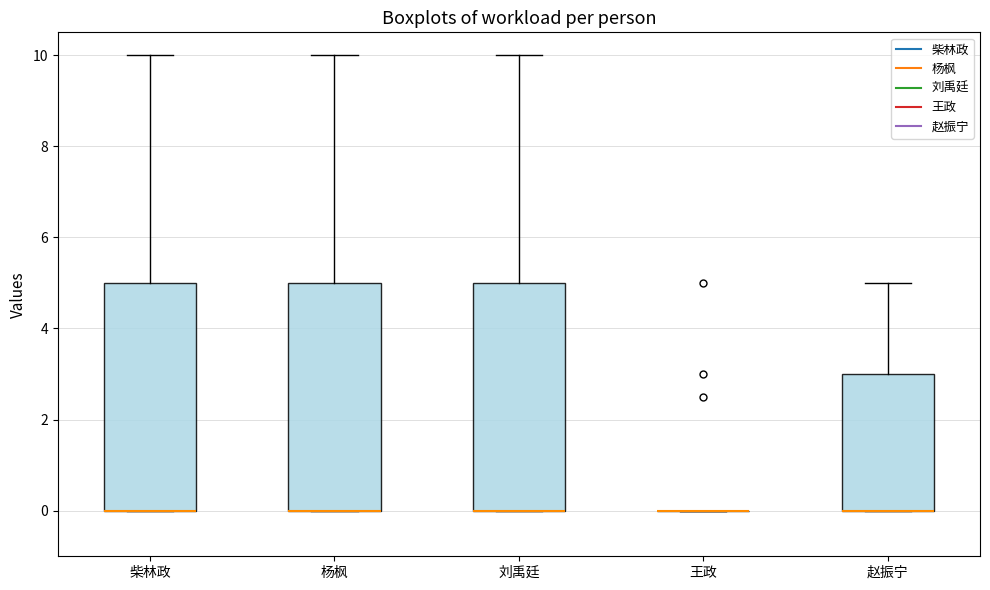

Reading left to right, read every box against the y-axis: the position of its median line, the range the box covers, and the ends of its whiskers. The values are not printed on the chart, so give them approximately, as read against the axis.

柴林政: median 0 (drawn on the box's lower edge), box 0 to 5, whiskers 0 to 10
杨枫: median 0 (drawn on the box's lower edge), box 0 to 5, whiskers 0 to 10
刘禹廷: median 0 (drawn on the box's lower edge), box 0 to 5, whiskers 0 to 10
王政: box collapsed to a line at 0, whiskers 0 to 0
赵振宁: median 0 (drawn on the box's lower edge), box 0 to 3, whiskers 0 to 5